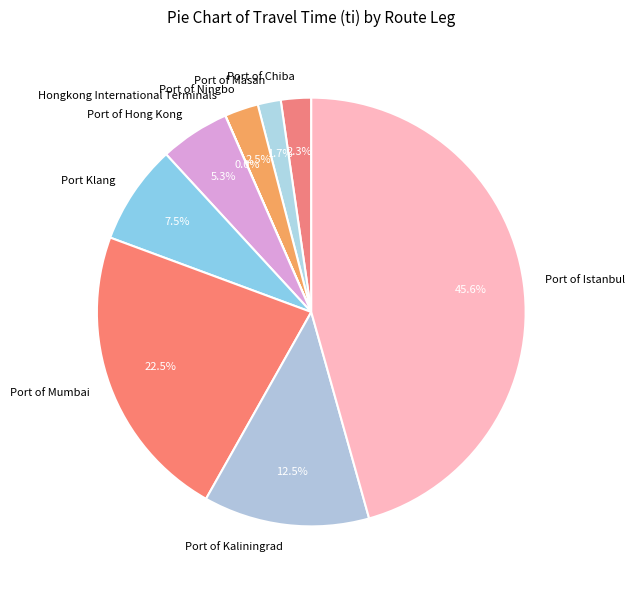

Is the sum of Port of Chiba and Port of Ningbo greater than half?

No